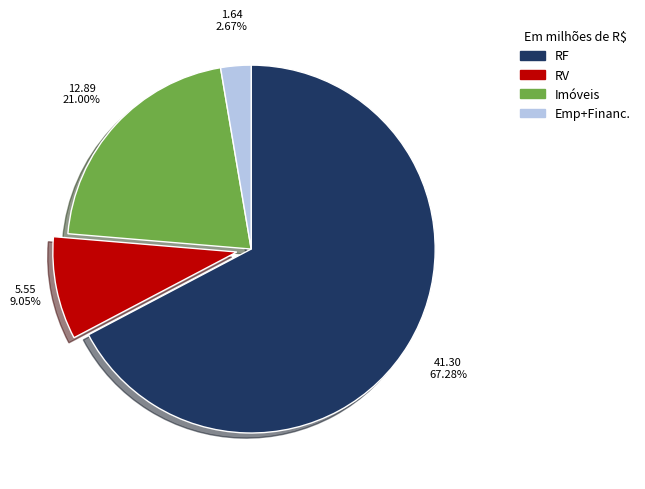

Which category has the biggest portion of the pie?

RF